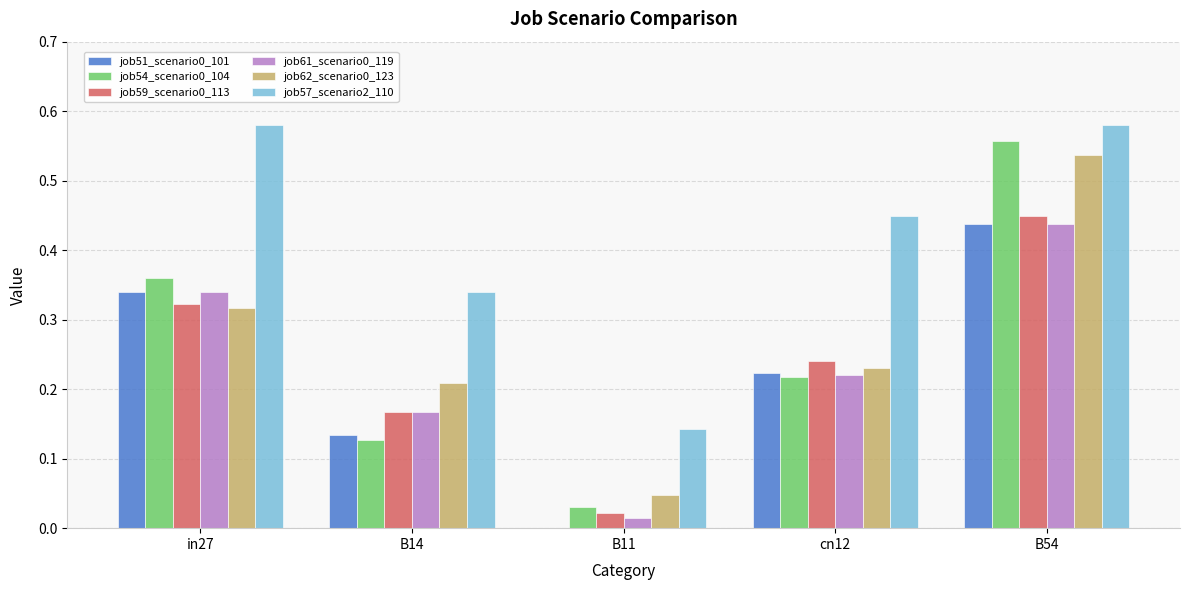

Between B14 and cn12, which series saw the biggest shift?

job57_scenario2_110